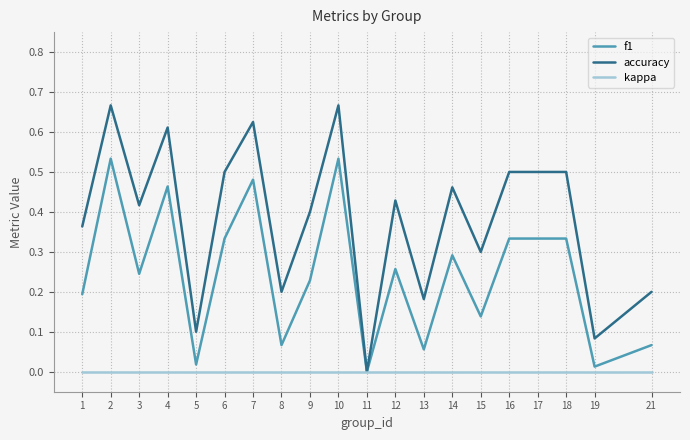

Which series changed the most between 3 and 10?

f1